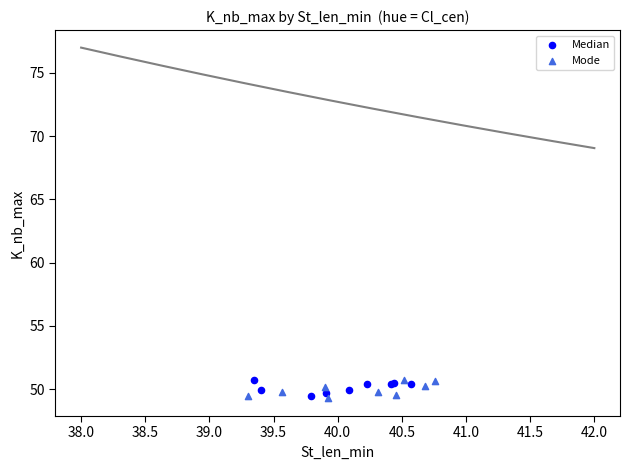

What are all the series names shown in the legend?

Median, Mode